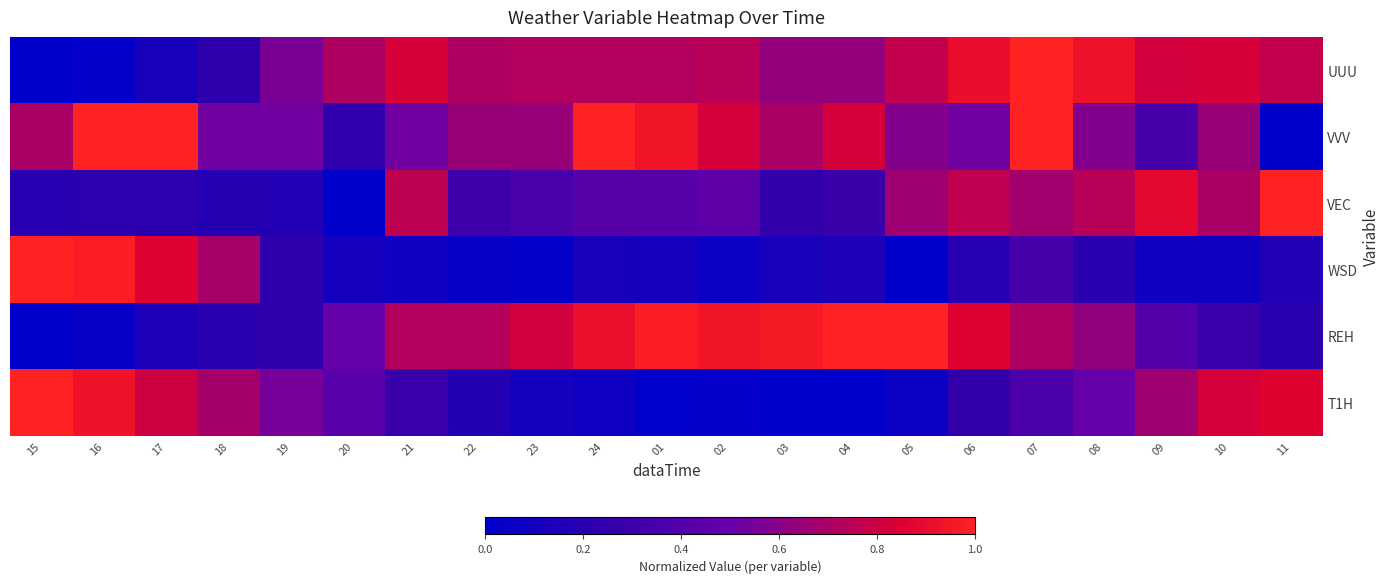

What is the difference between the highest and lowest values at 15?

1.0